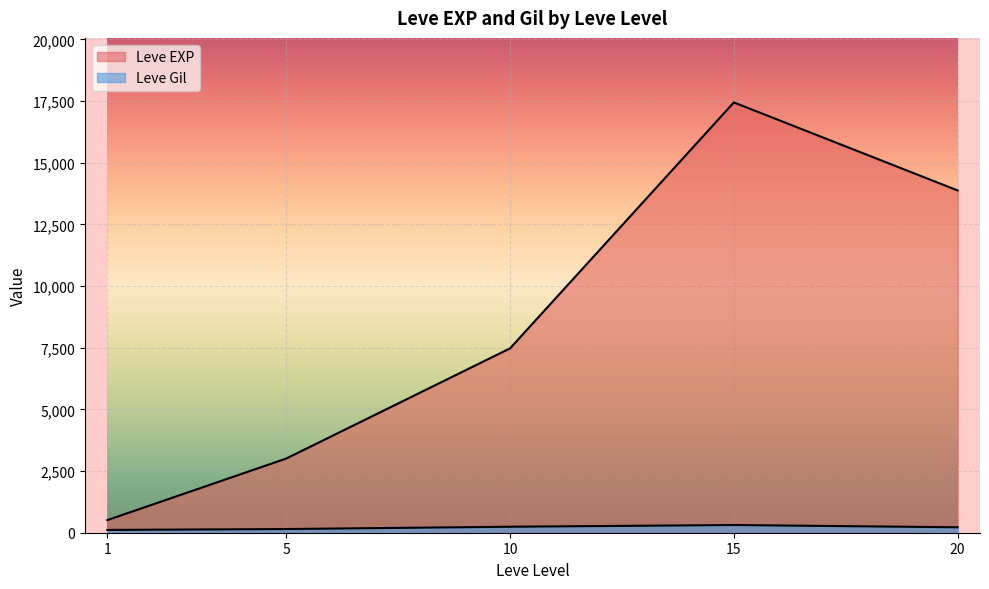

Which label corresponds to the largest value in the chart?

15